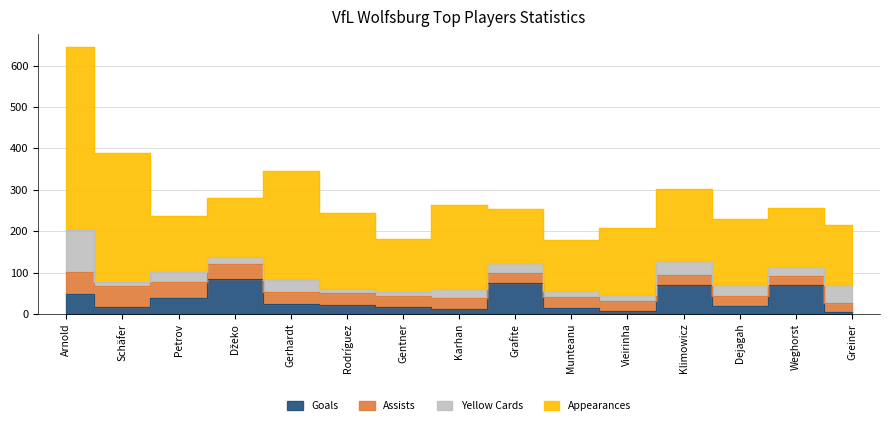

Where is the first local maximum for Appearances?

Gerhardt